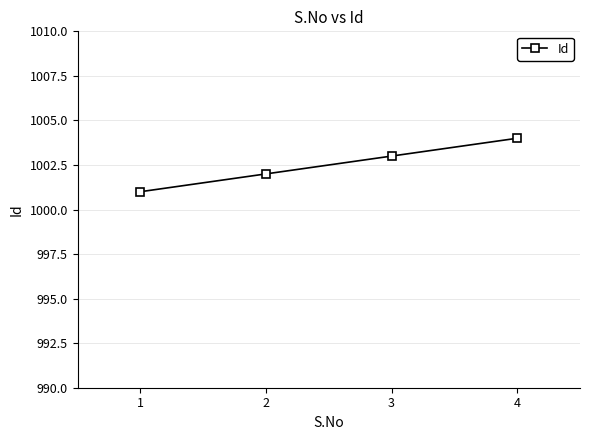

What is the minimum value shown in the chart?

1001